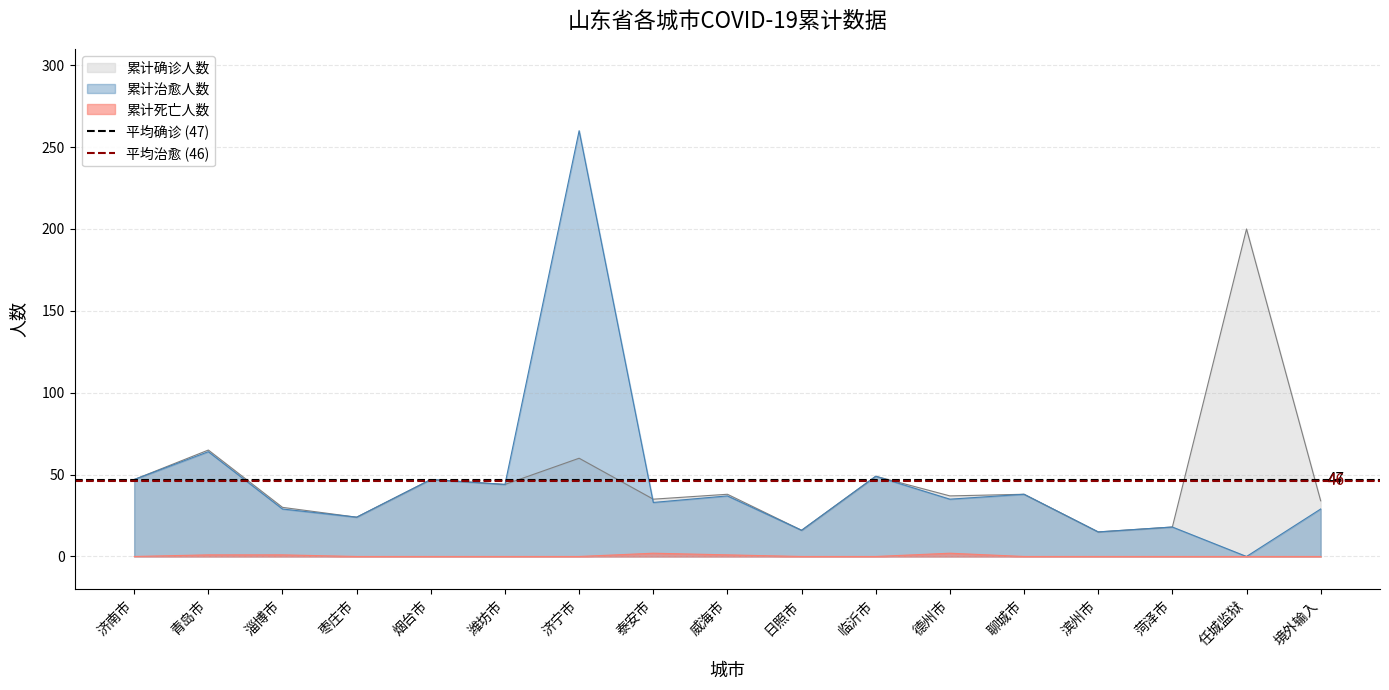

At which label does 累计治愈人数 reach its minimum?

任城监狱